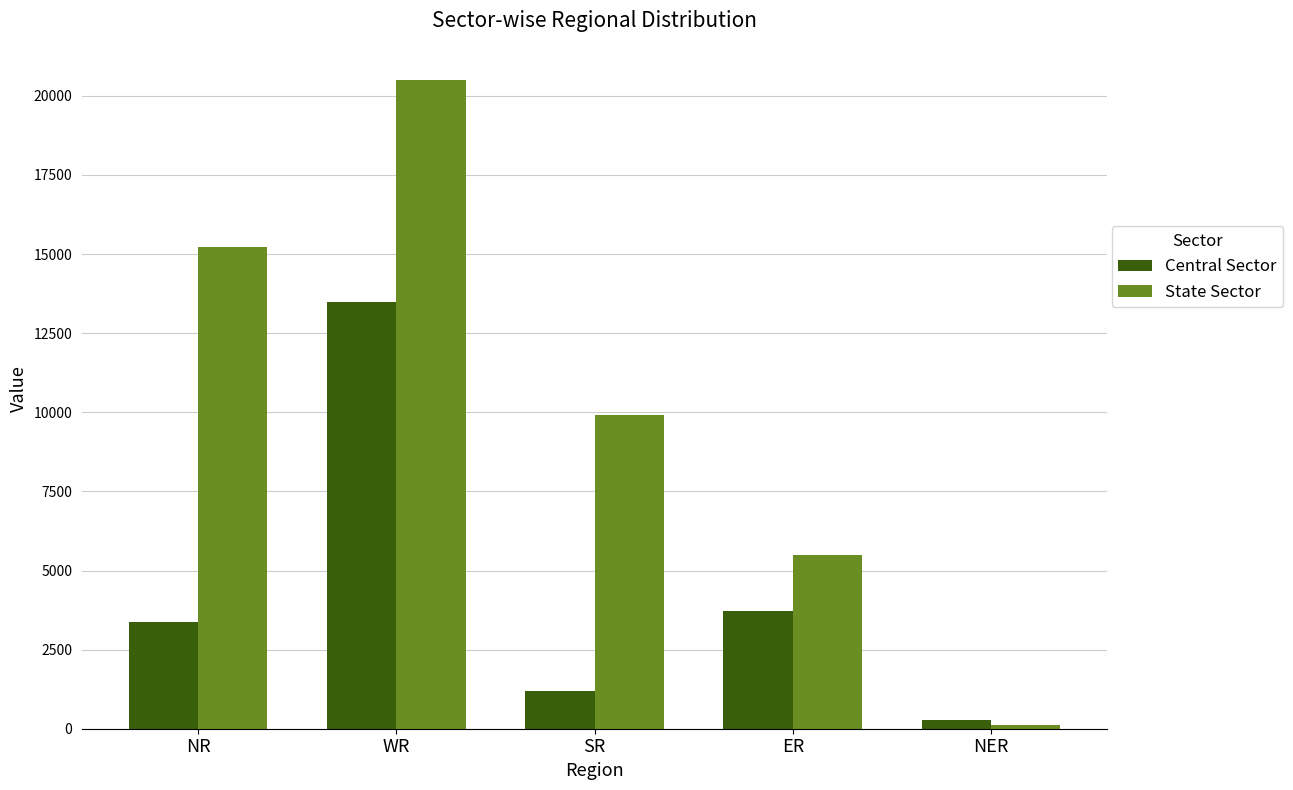

Count the number of data series in this chart.

2